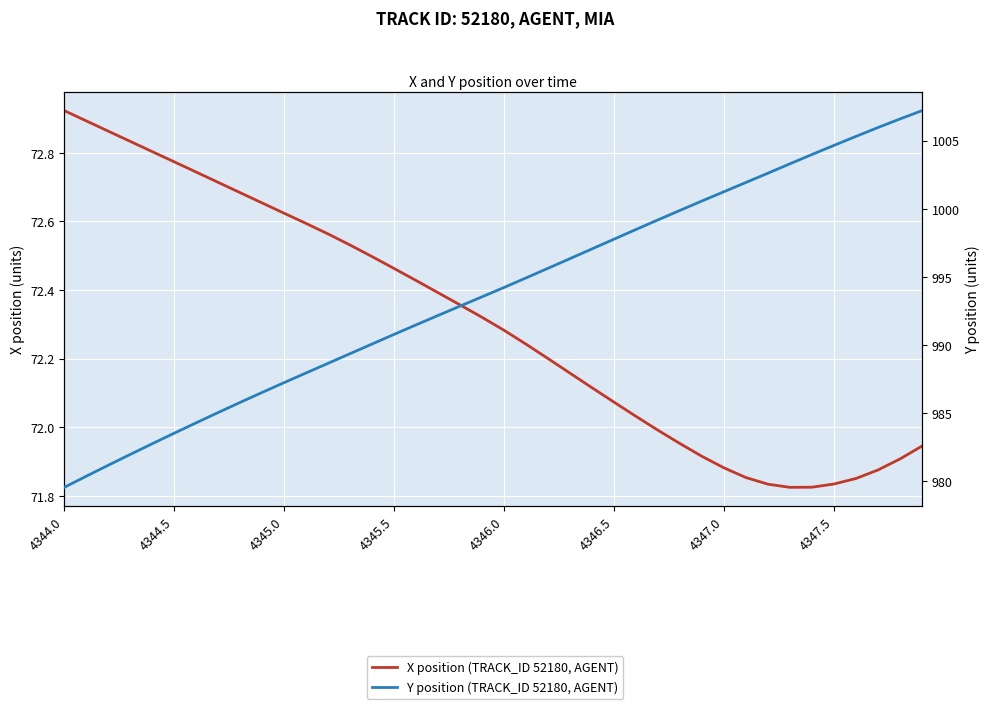

The value of Y position (TRACK_ID 52180, AGENT) at 4346.0 is 994.2. True or false?

True